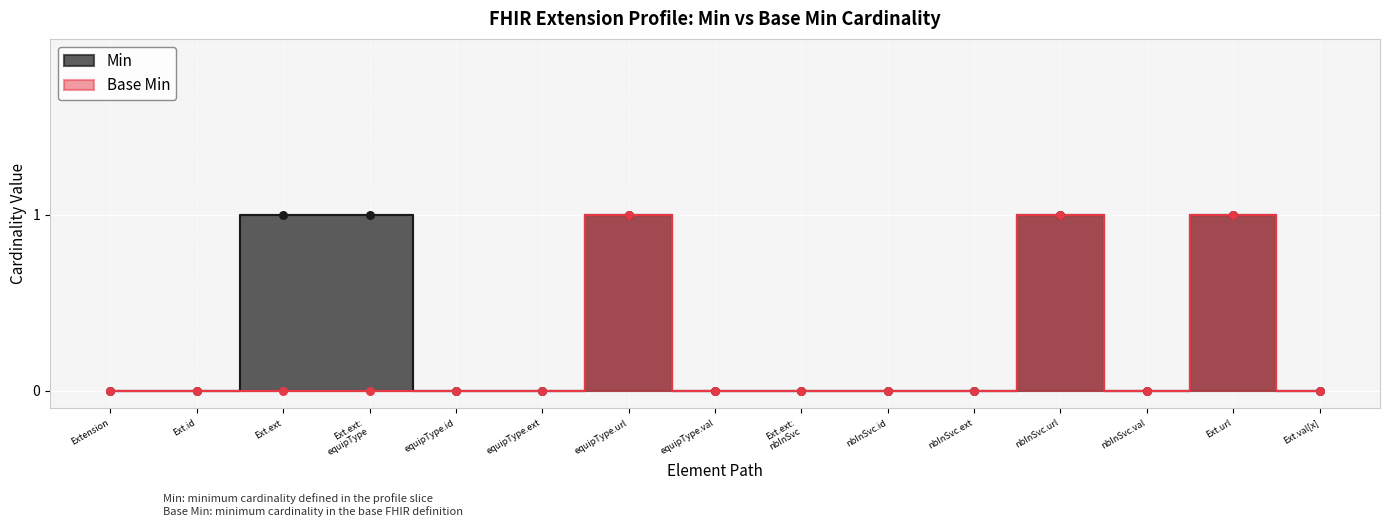

Which series has the largest total across all categories?

Min